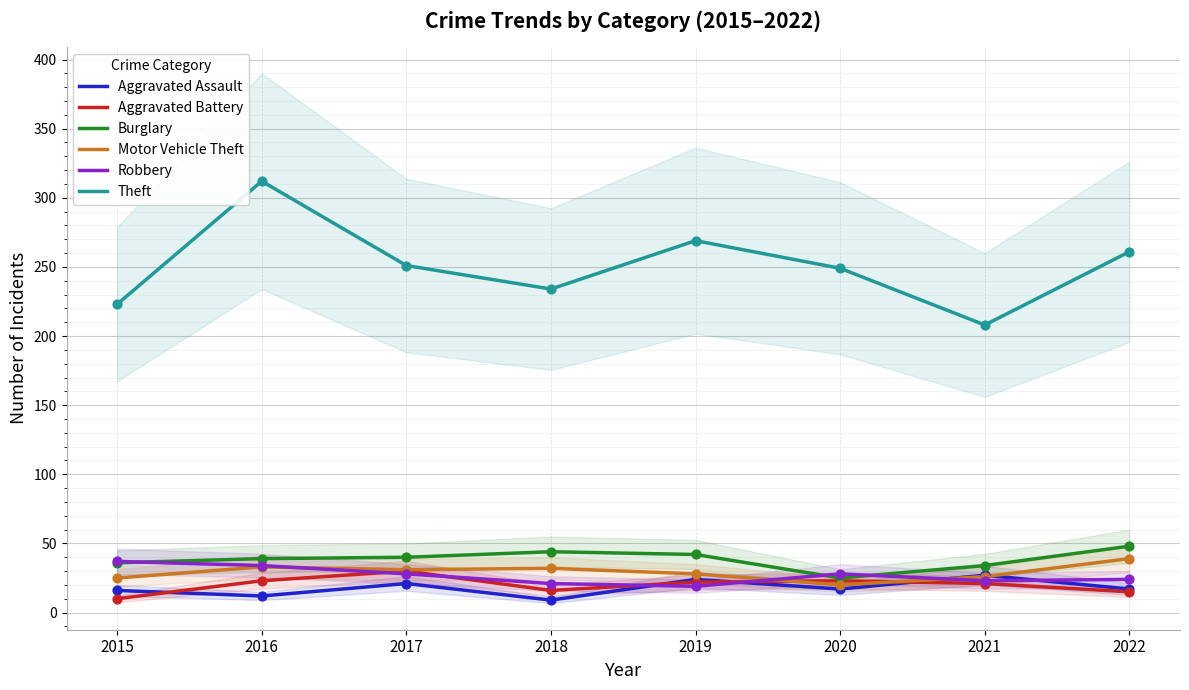

What is the total value across all series at 2016?

453